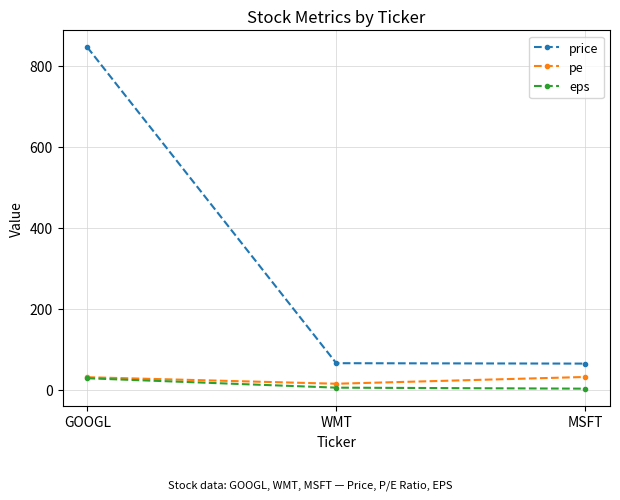

Which series has the widest spread of values?

price